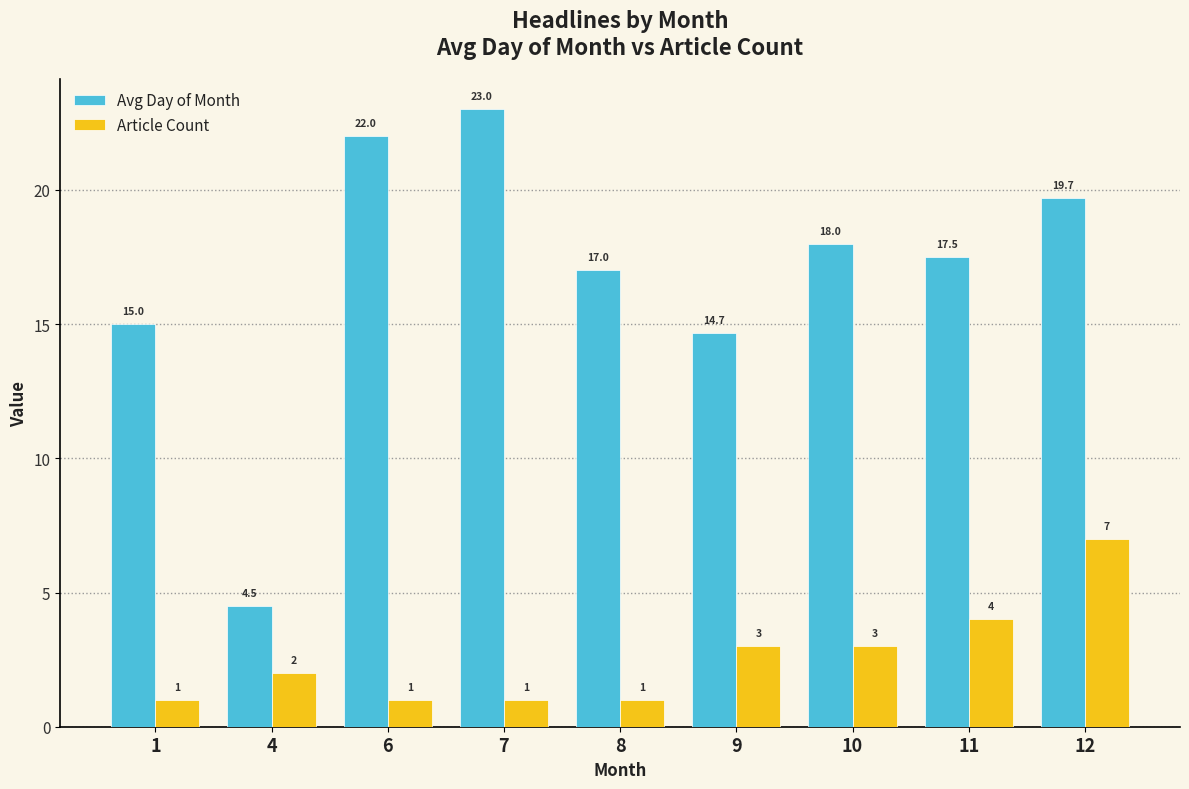

What are all the series names shown in the legend?

Avg Day of Month, Article Count